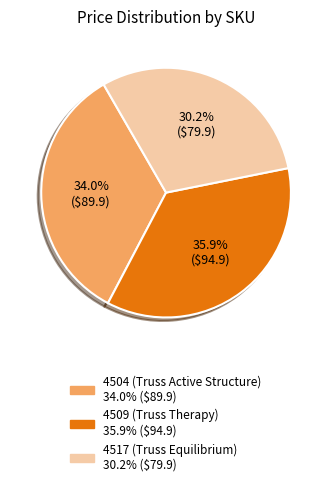

To the nearest percent, what portion does 4517 (Truss Equilibrium) represent?

30%